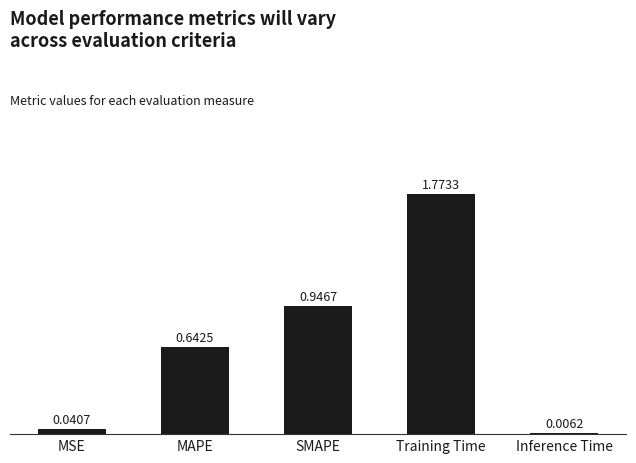

Which category has the highest value across all series?

Training Time